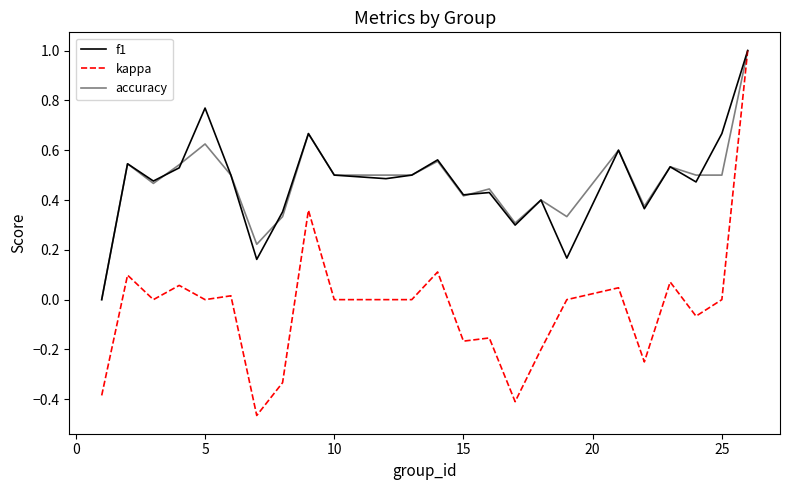

True or false: kappa and f1 cross at least once.

False